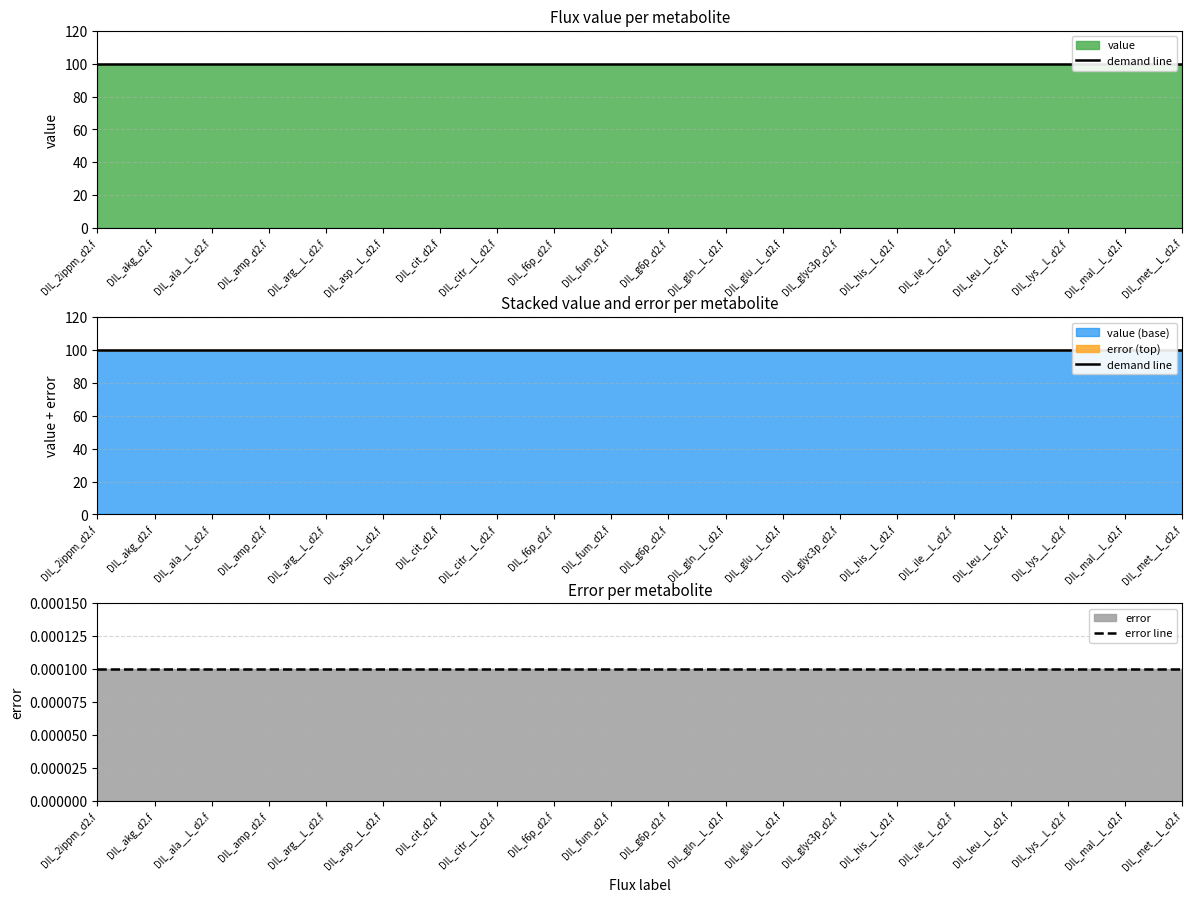

How many lines are shown in the chart?

2